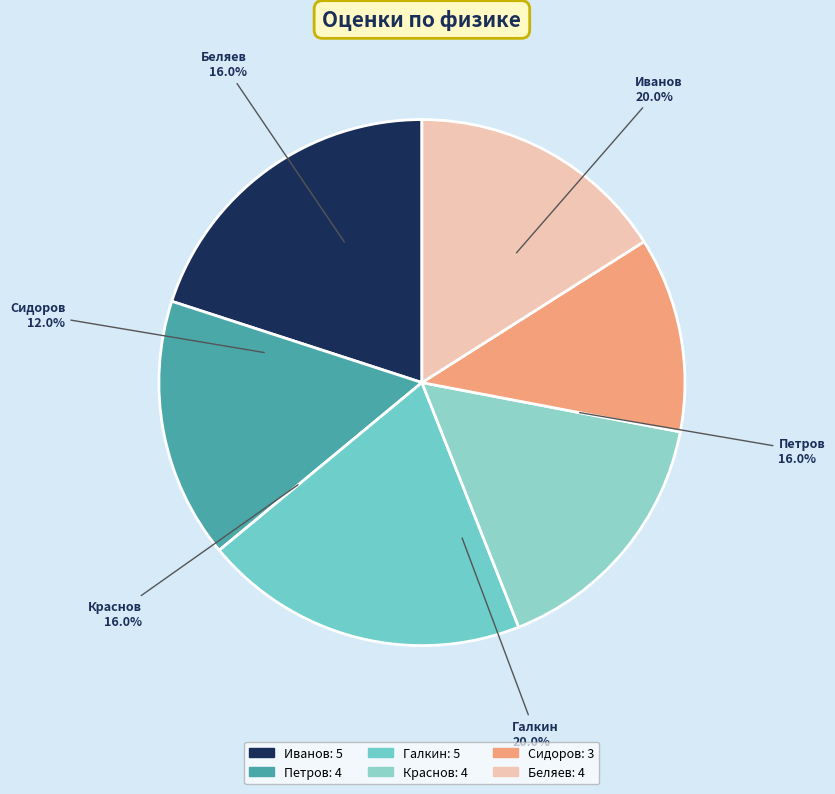

To the nearest percent, what portion does Сидоров represent?

12%